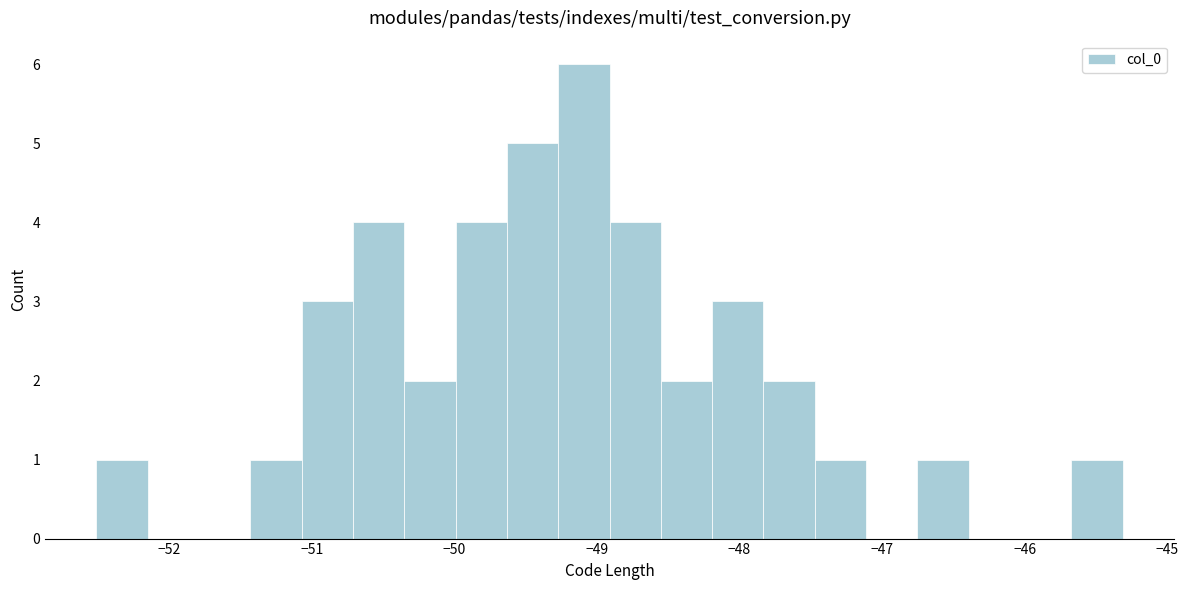

Around what value on the x-axis is the tallest bar? Give the approximate position of its centre, as read against the axis.

-49.1